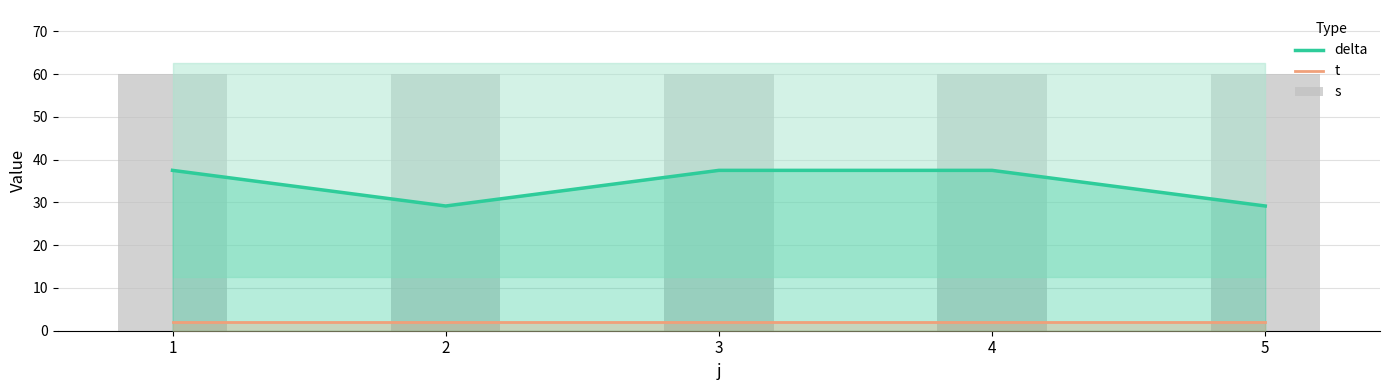

What is the maximum value for s?

60.0